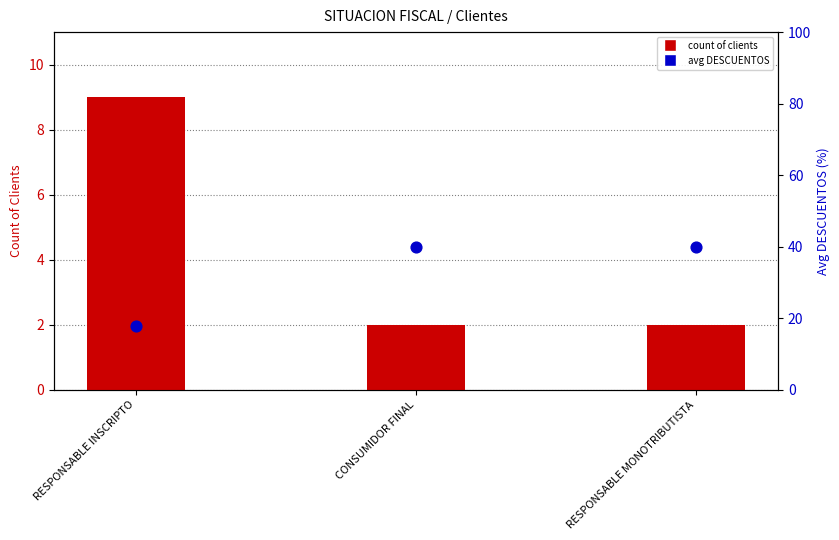

Which series contains the highest Y value?

avg DESCUENTOS